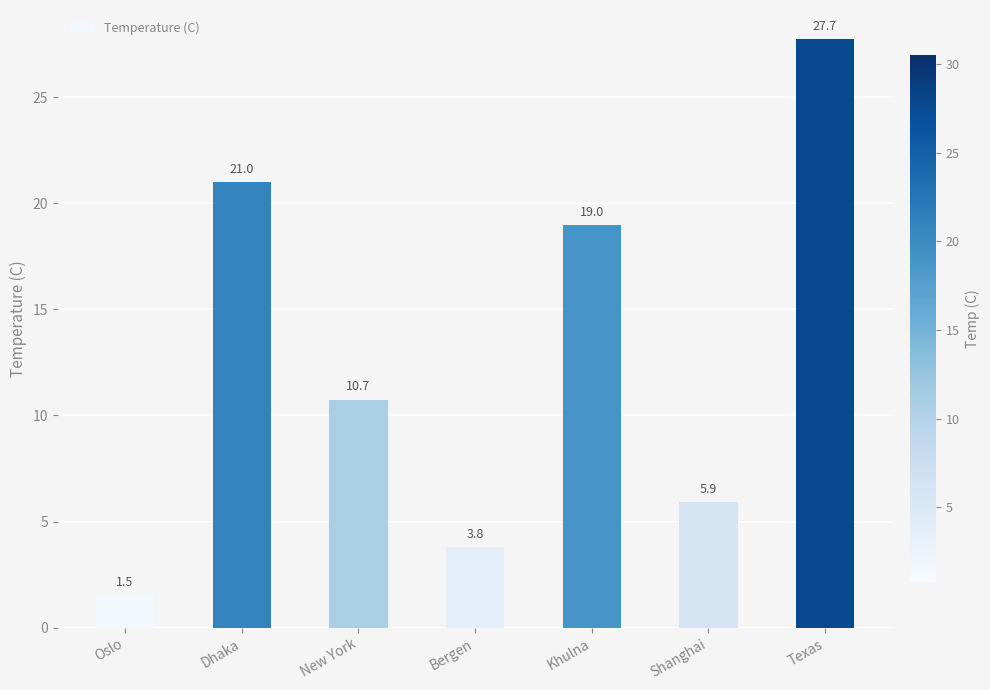

At which category does the chart reach its peak across all series?

Texas